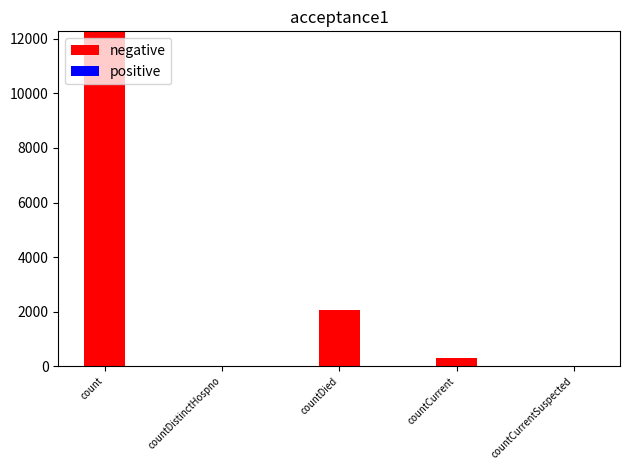

Which has a higher value, countDied or count?

count